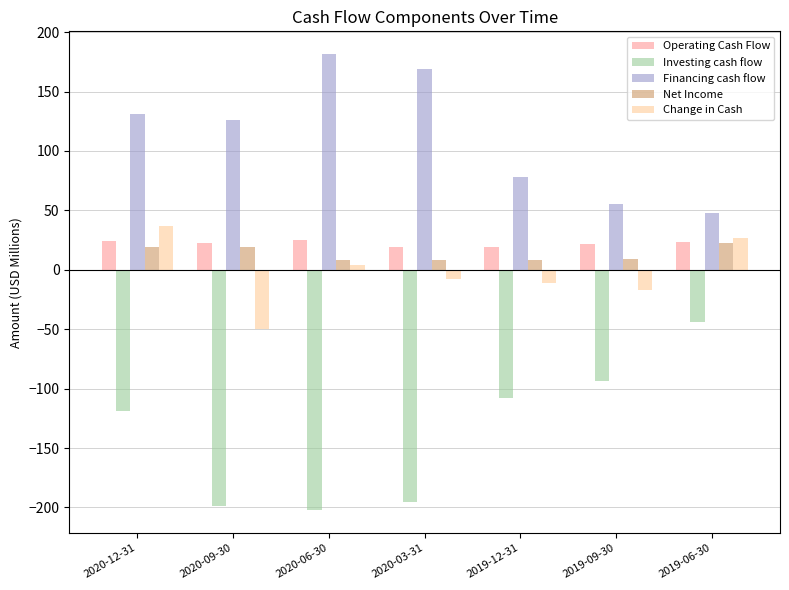

At which label is Financing cash flow closest to 114?

2020-09-30